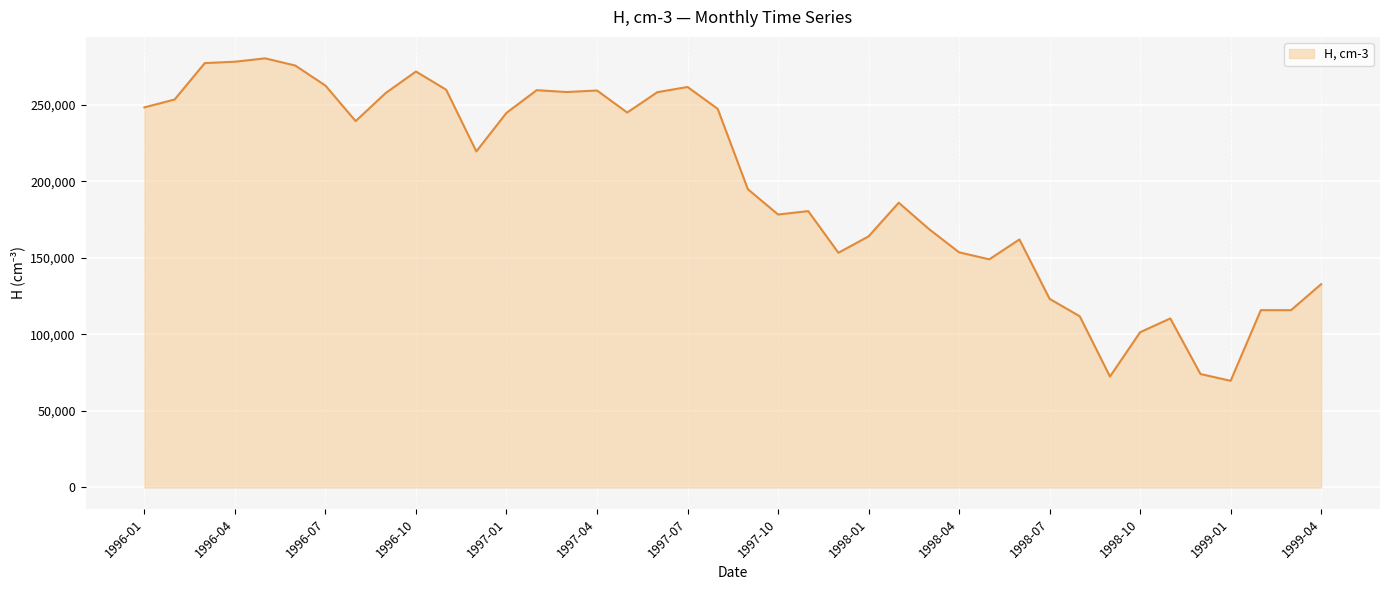

What is the minimum value shown in the chart?

69660